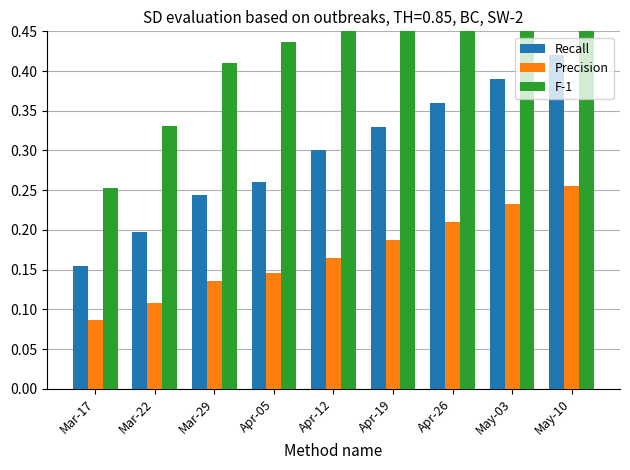

Reading right to left, list all the values displayed in this chart.

Recall: May-10=0.4	May-03=0.4	Apr-26=0.4	Apr-19=0.3	Apr-12=0.3	Apr-05=0.3	Mar-29=0.2	Mar-22=0.2	Mar-17=0.2
Precision: May-10=0.3	May-03=0.2	Apr-26=0.2	Apr-19=0.2	Apr-12=0.2	Apr-05=0.1	Mar-29=0.1	Mar-22=0.1	Mar-17=0.1
F-1: May-10=0.7	May-03=0.7	Apr-26=0.6	Apr-19=0.6	Apr-12=0.5	Apr-05=0.4	Mar-29=0.4	Mar-22=0.3	Mar-17=0.3